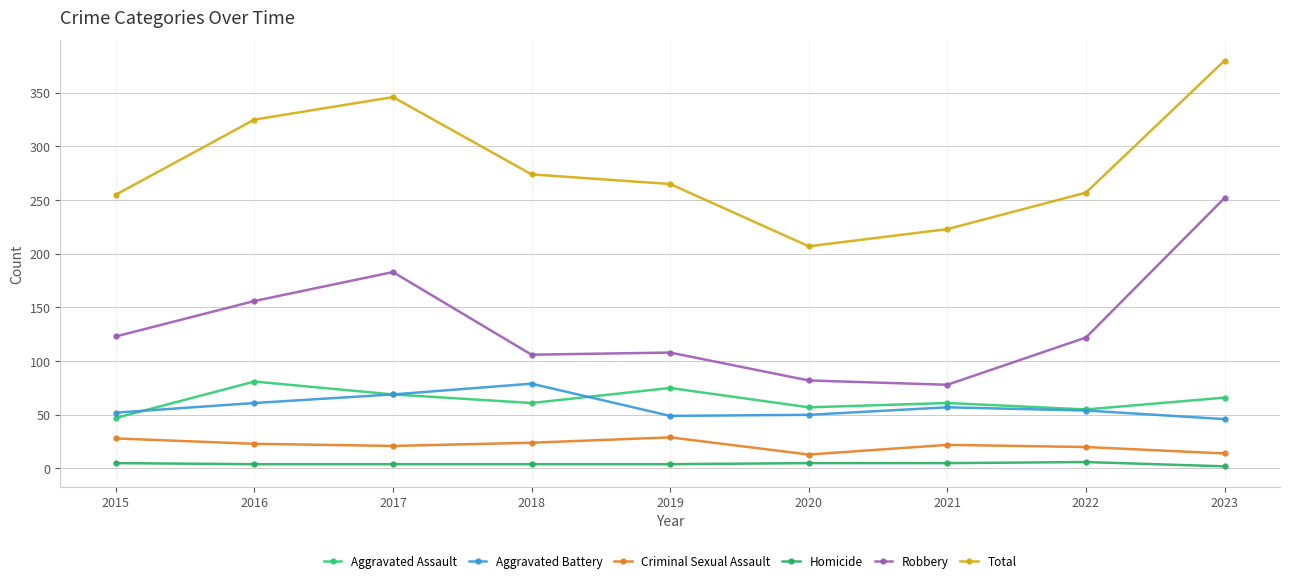

Where is Total nearest to the value 293?

2018